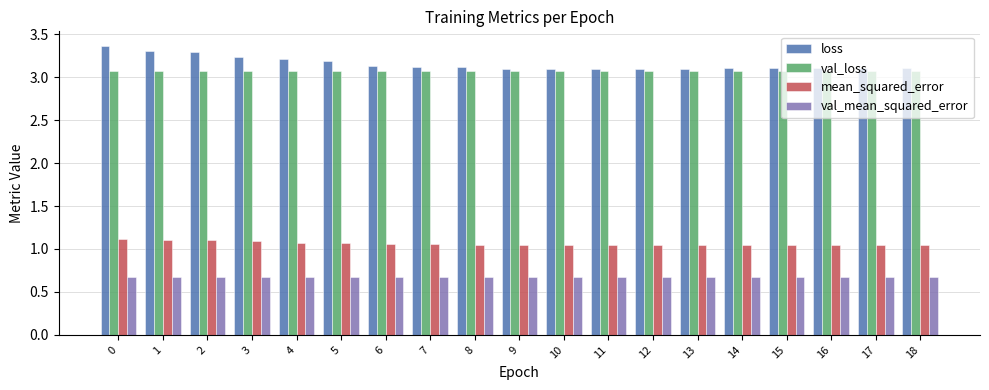

What is the difference between the highest and lowest values at 9?

2.4